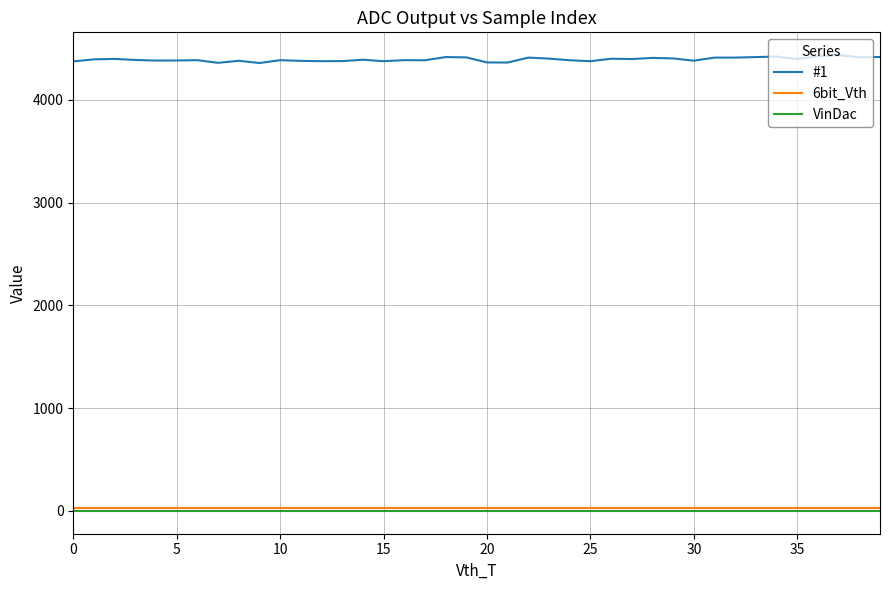

What is the maximum value shown in the chart?

4434